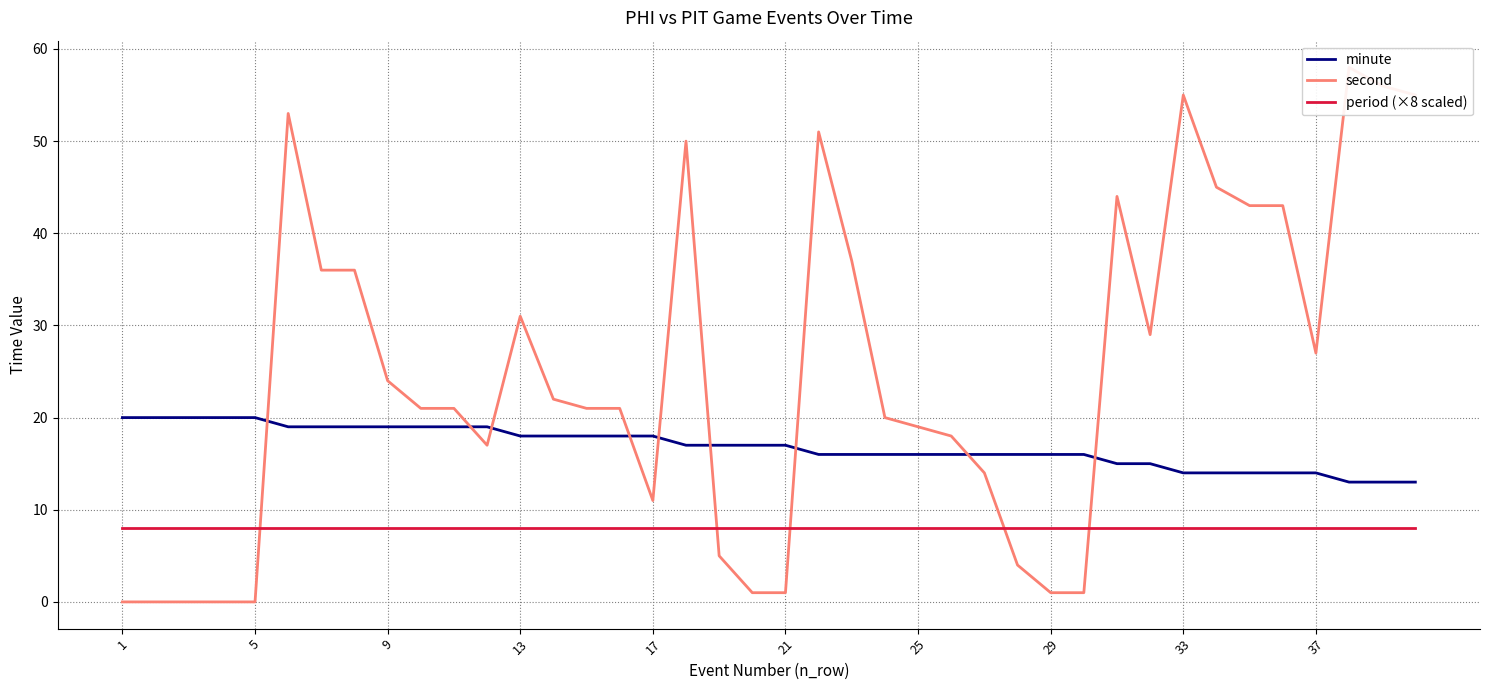

Which series ends up on top after the final intersection of second and minute?

second